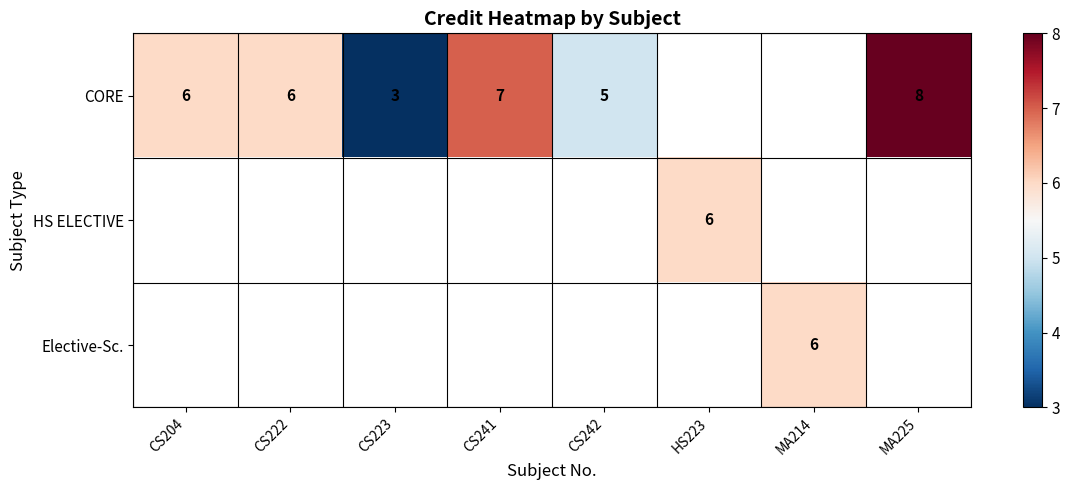

The CORE series shows 9 at CS222. True or false?

False